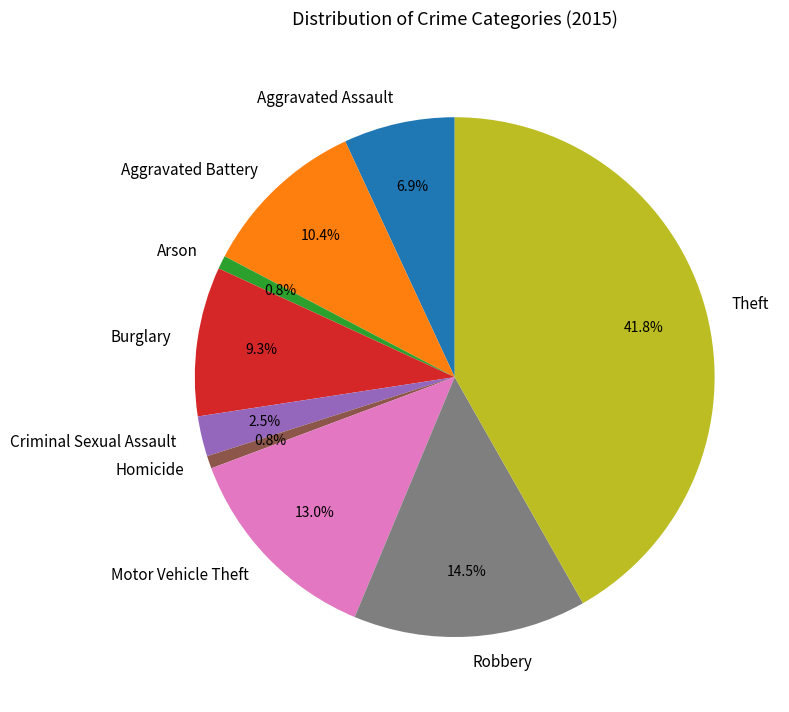

To the nearest percent, what is the combined percentage of Robbery and Motor Vehicle Theft?

28%